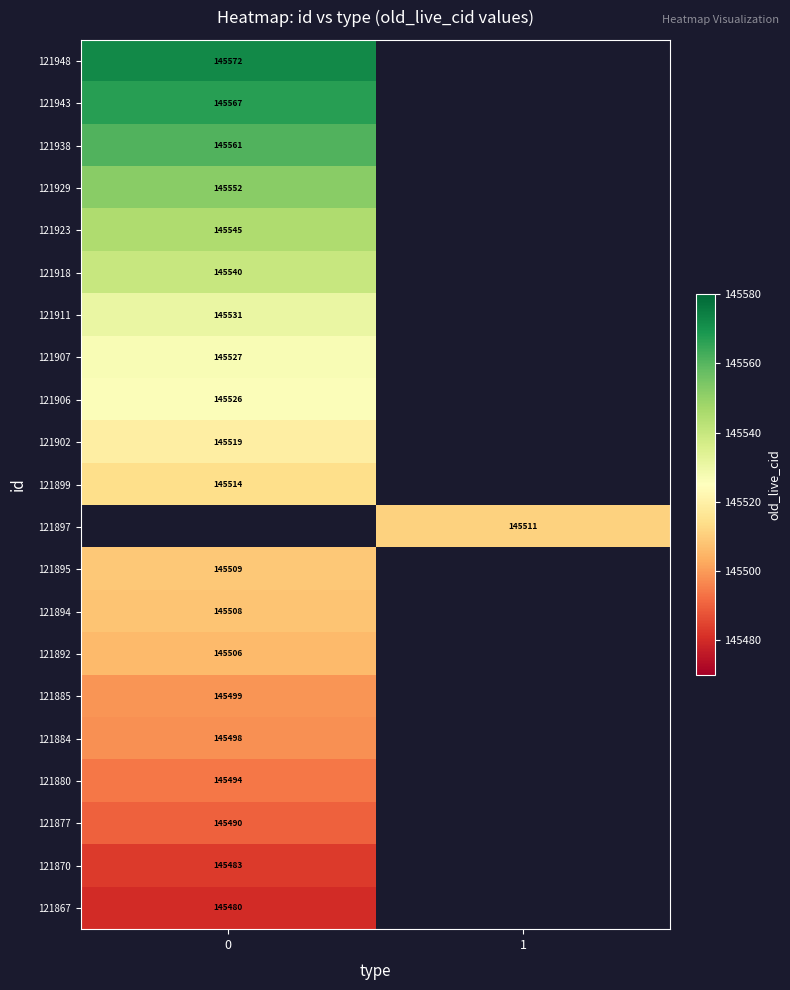

Count the number of data series in this chart.

21